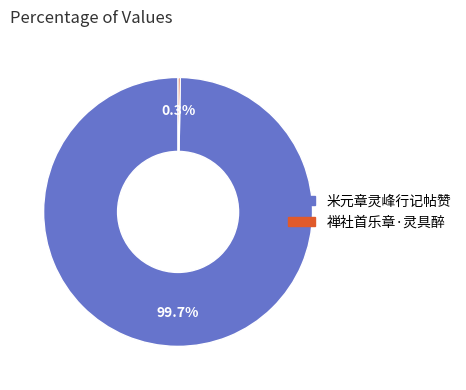

What is the largest slice in the pie chart?

米元章灵峰行记帖赞